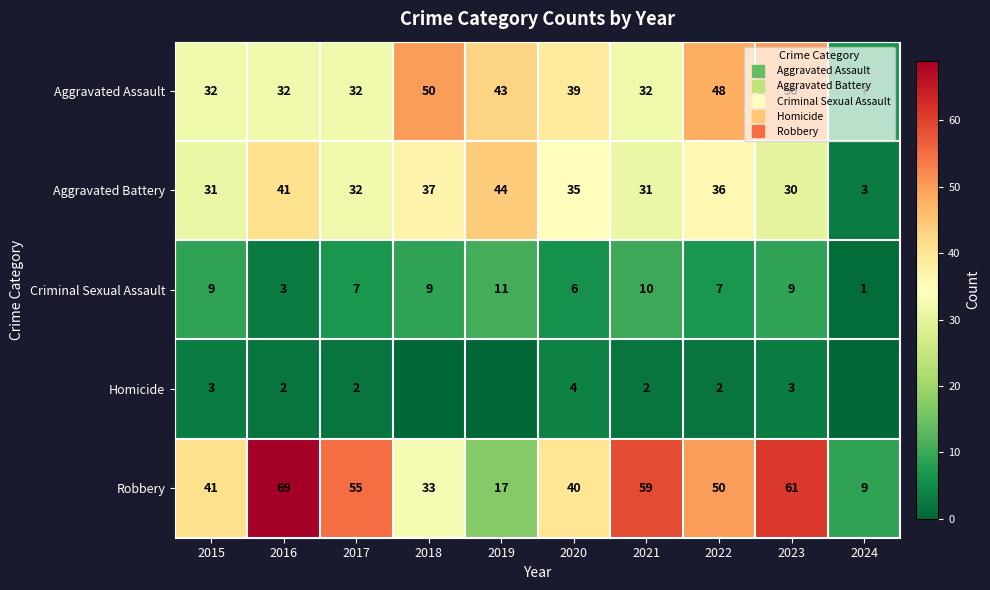

Which series has the widest spread of values?

Robbery